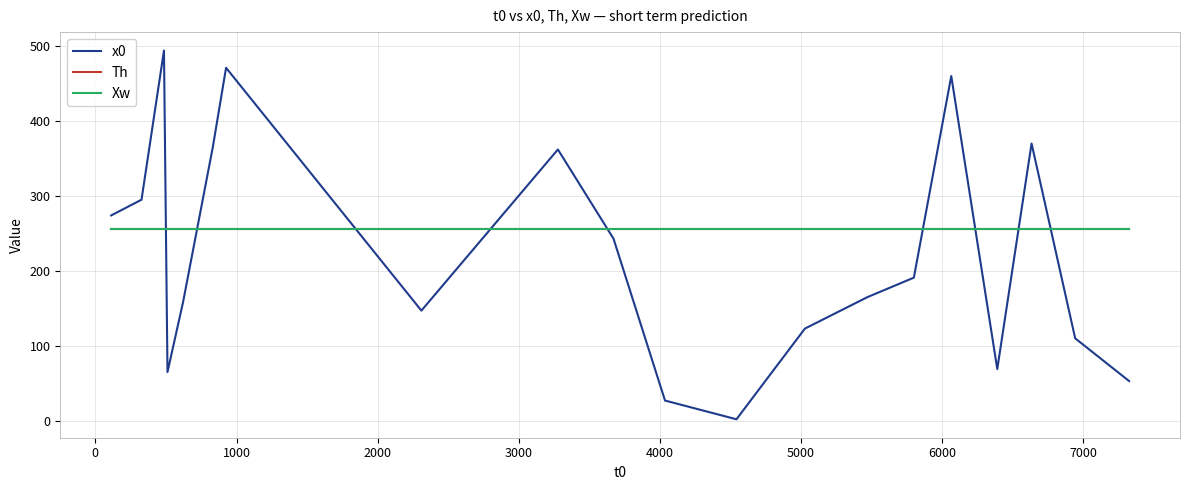

Is this an area chart (filled region under the line)?

No